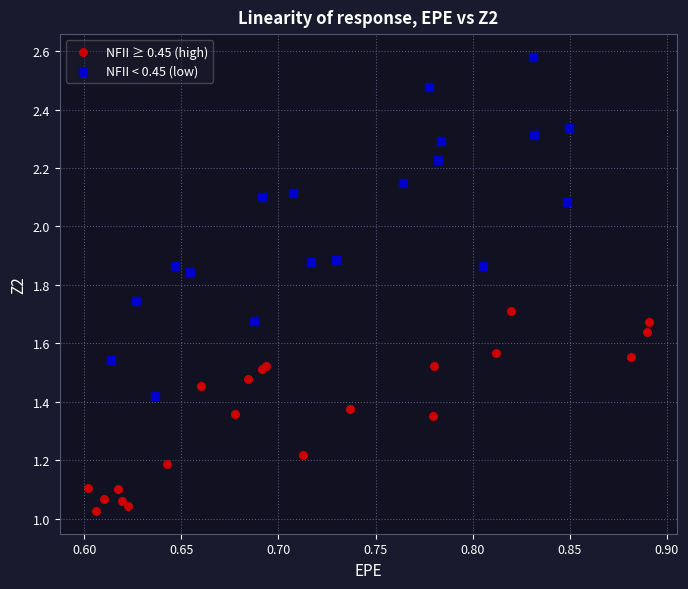

Which series reaches the maximum Y coordinate?

NFII < 0.45 (low)